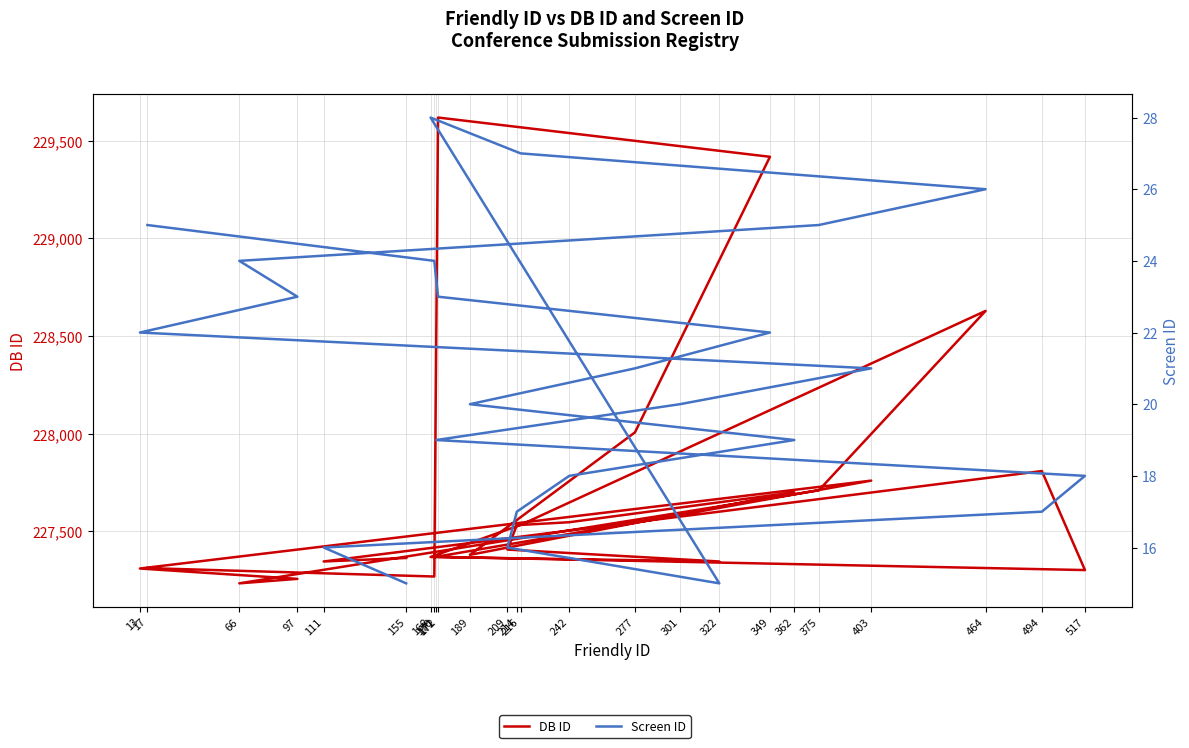

What is the value of the DB ID point at the 8th from the left?

227309